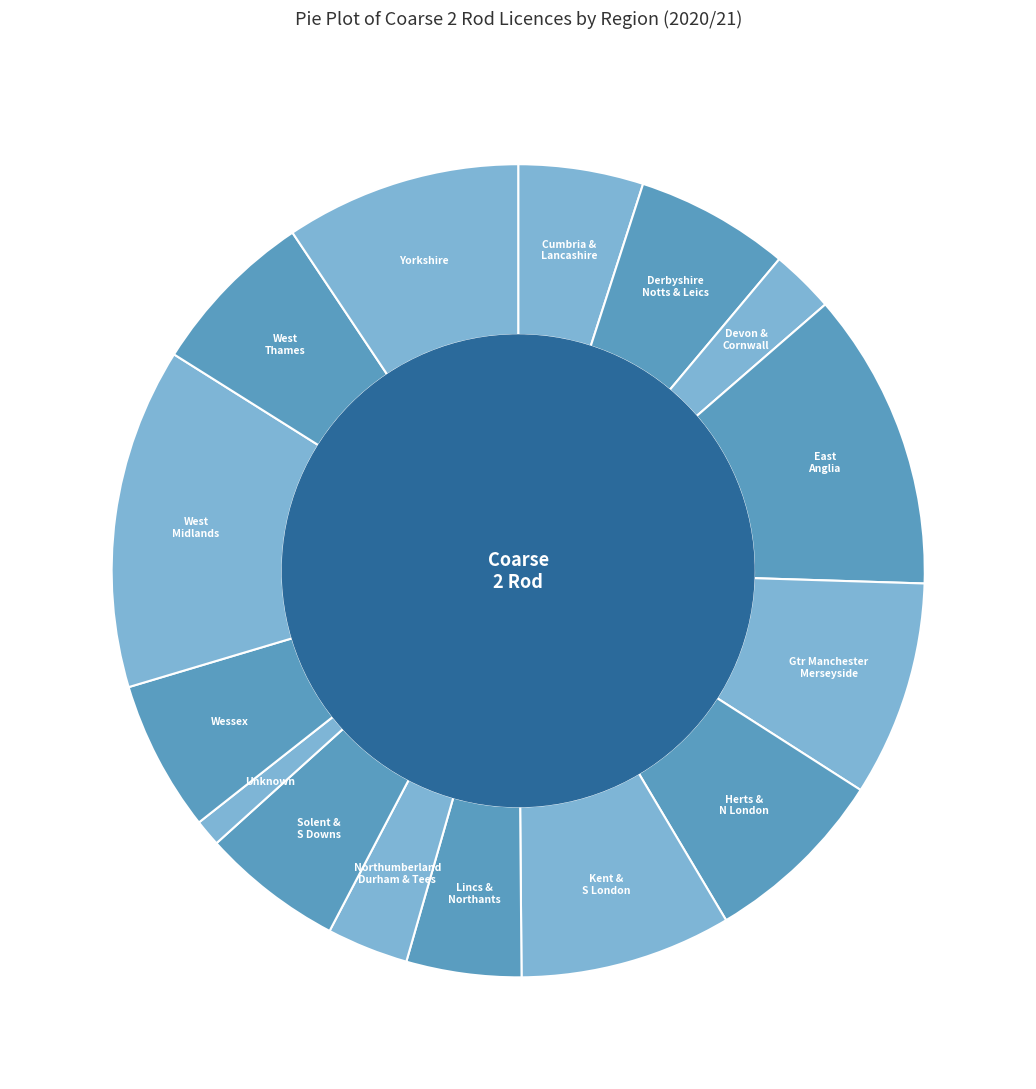

How many segments does this pie chart have?

15